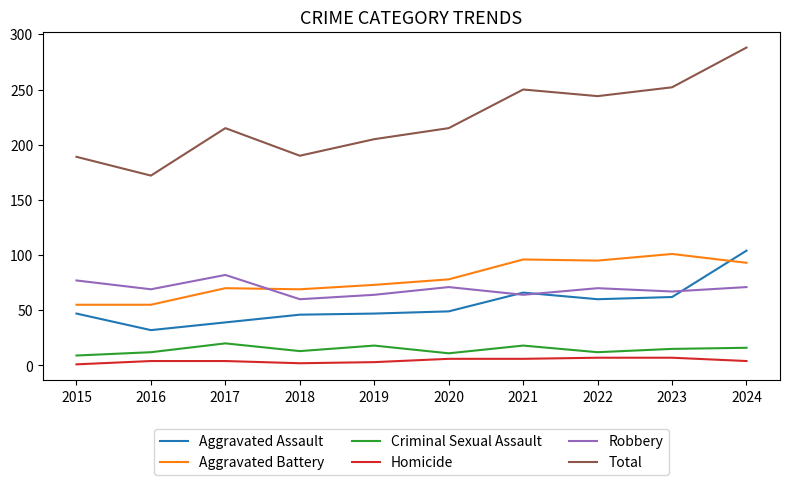

What are all the series names shown in the legend?

Aggravated Assault, Aggravated Battery, Criminal Sexual Assault, Homicide, Robbery, Total